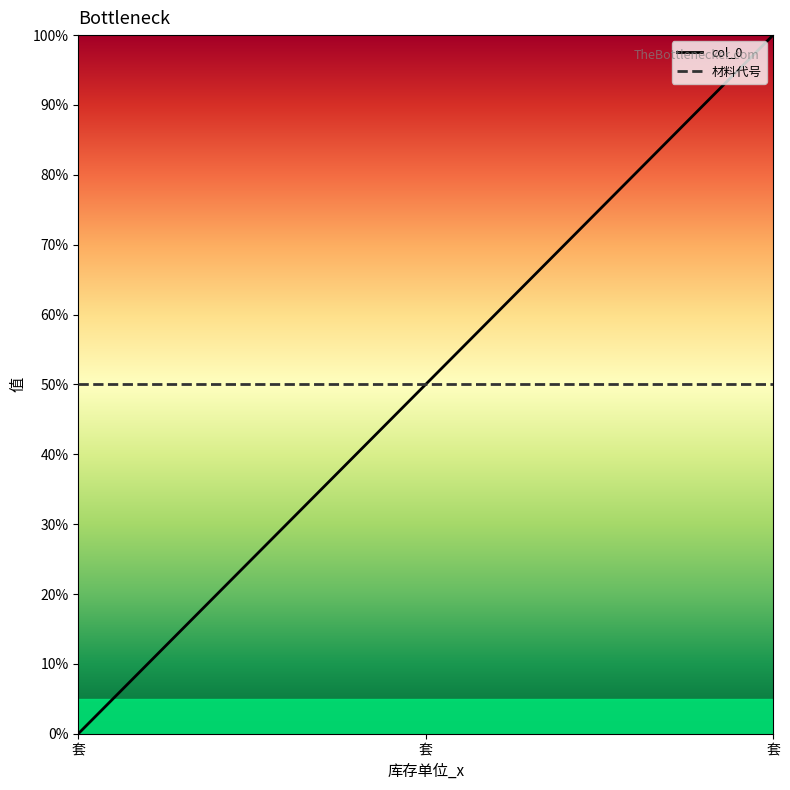

Reading left to right, transcribe all the data shown in this chart.

col_0: 0	50	100
材料代号: 50	50	50